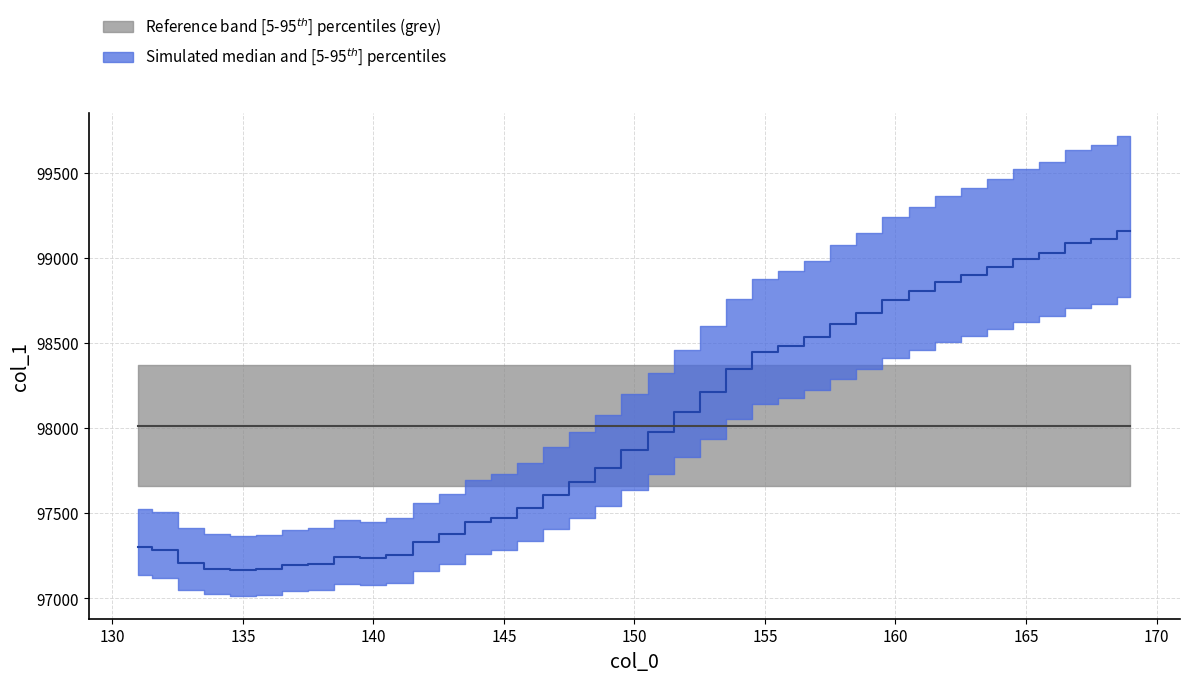

What is the sum of all values?

3822553.2